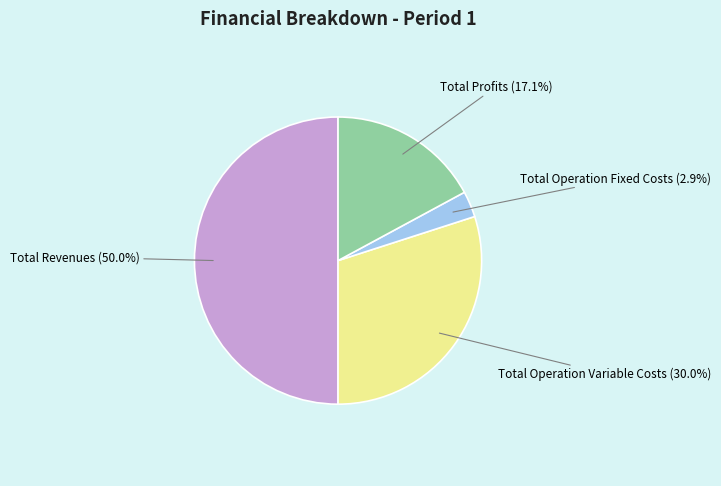

What percentage is NOT represented by Total Operation Fixed Costs?

97.1%